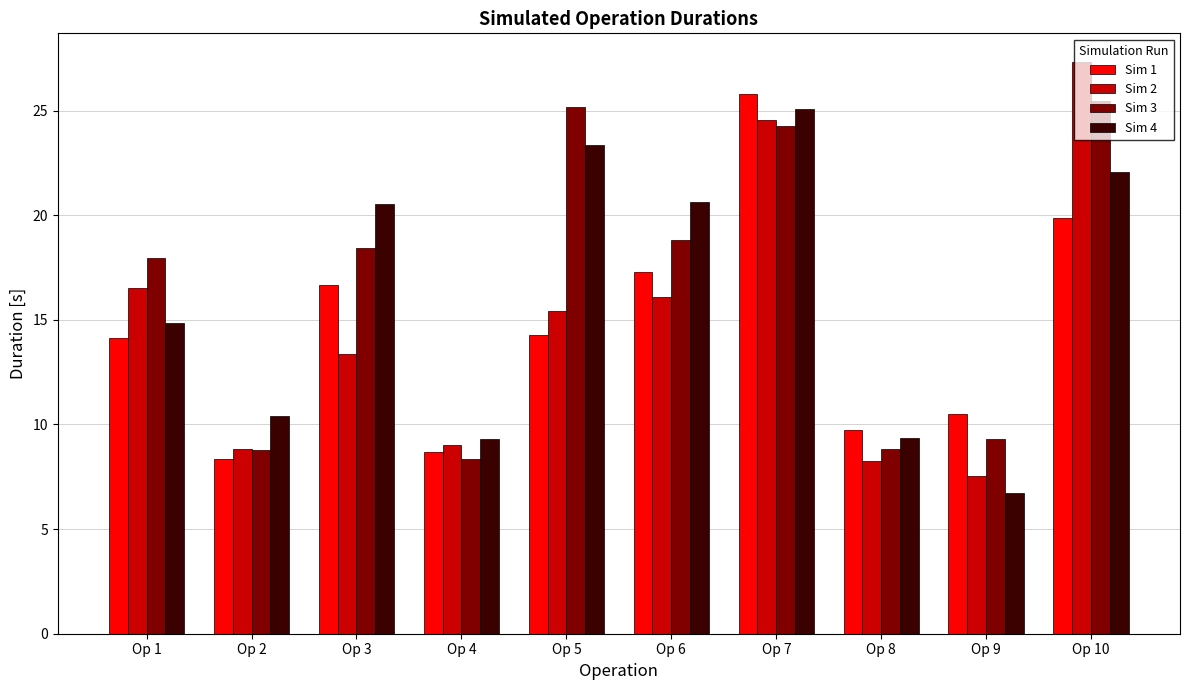

What is the highest value of the Sim 1 series?

25.8